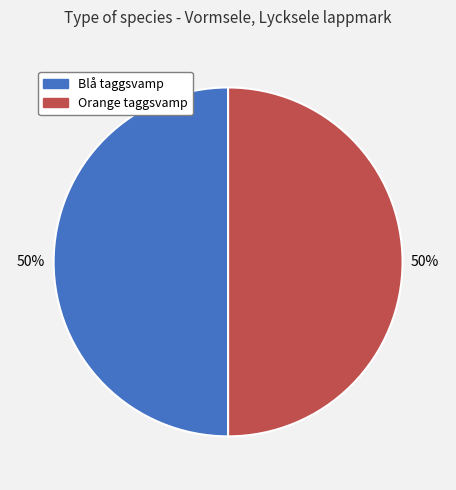

What percentage is the Blå taggsvamp slice, to the nearest percent?

50%